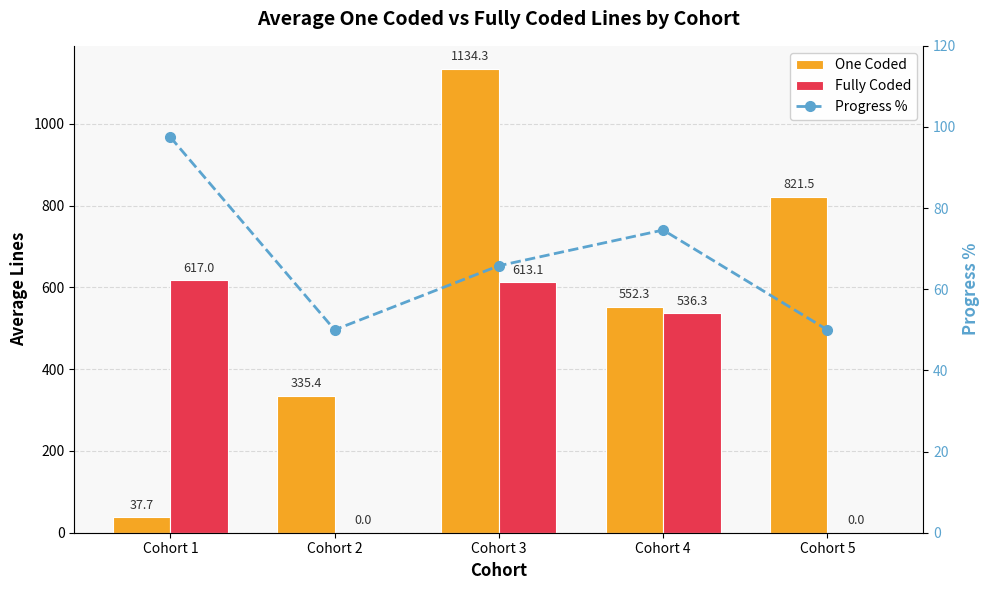

How many groups of bars are there?

5